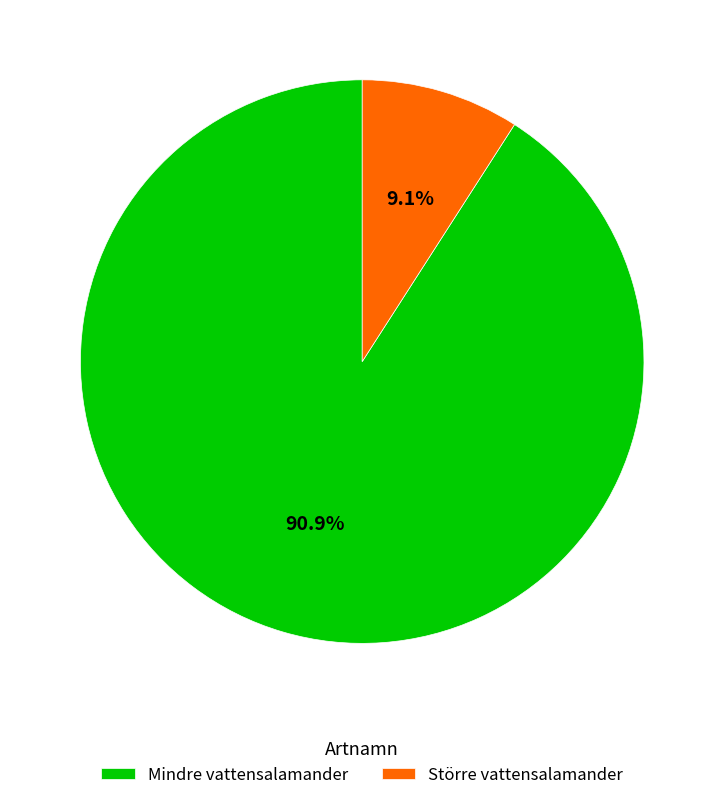

To the nearest percent, what is the difference between the Större vattensalamander and Mindre vattensalamander slice percentages?

82%